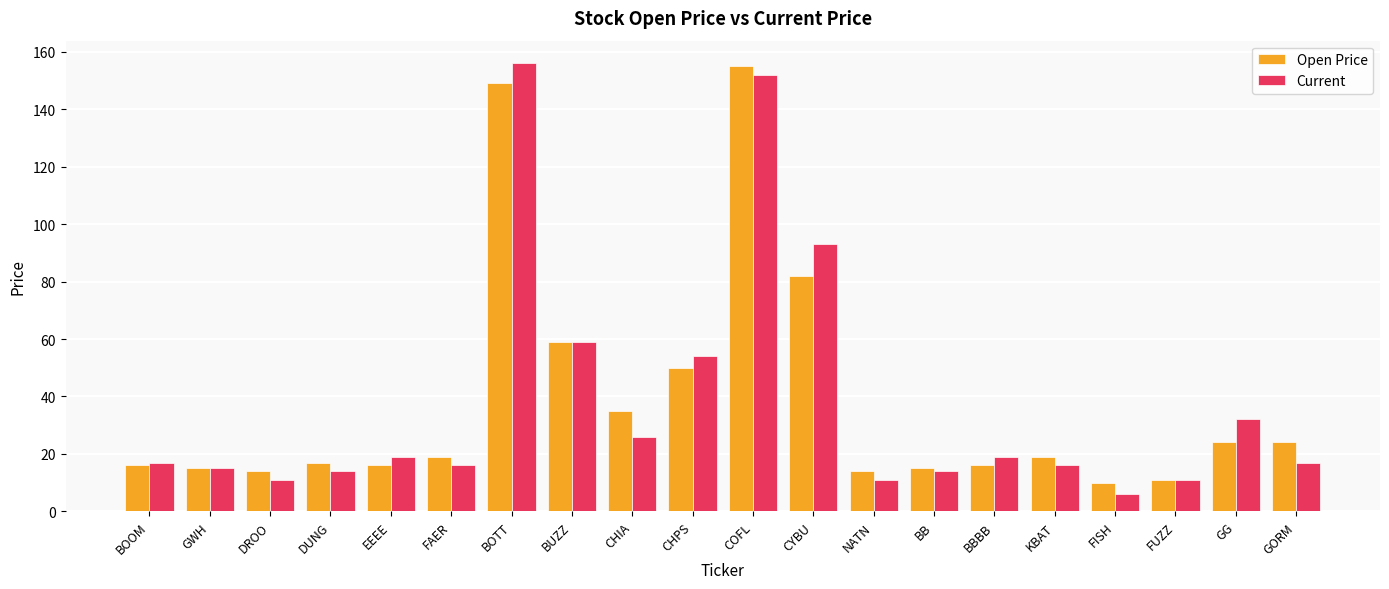

Which category has the lowest value across all series?

FISH